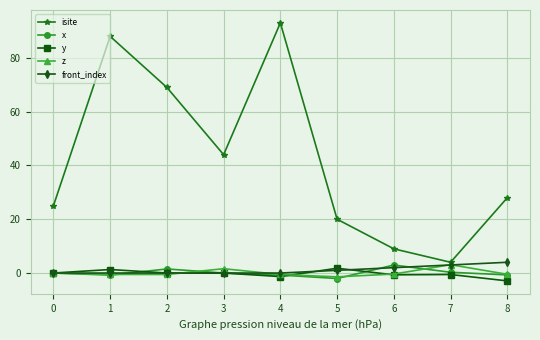

Where is isite nearest to the value 48?

3